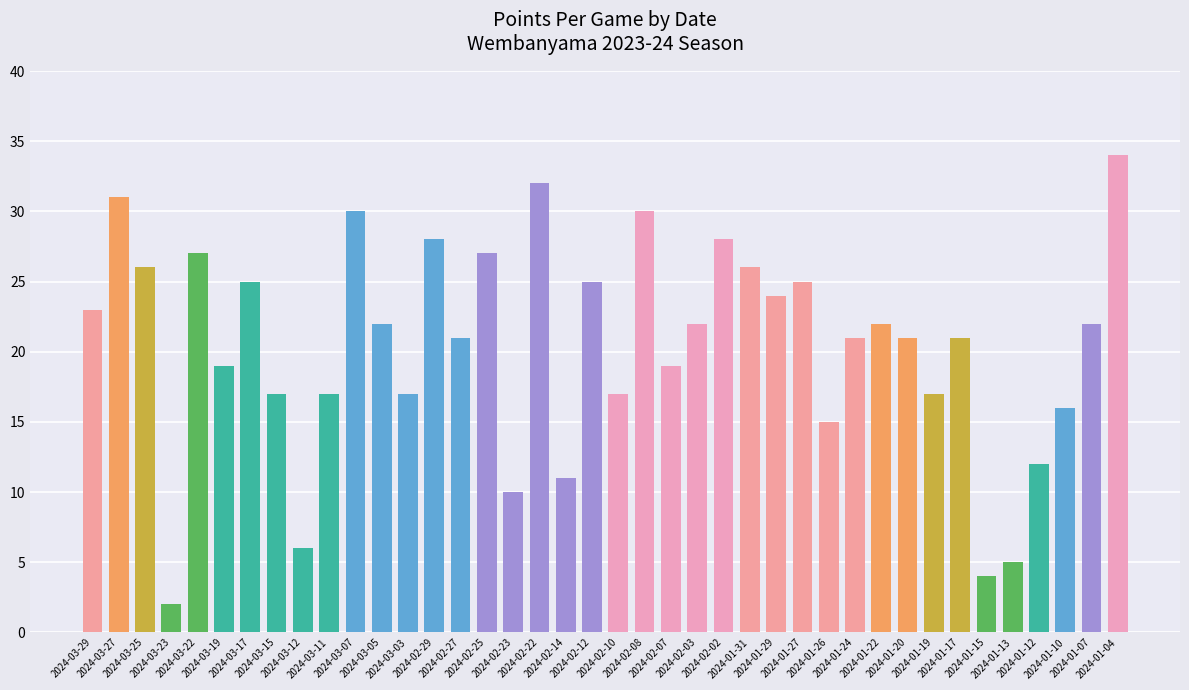

What is the difference between the values at 2024-03-27 and 2024-03-11?

14